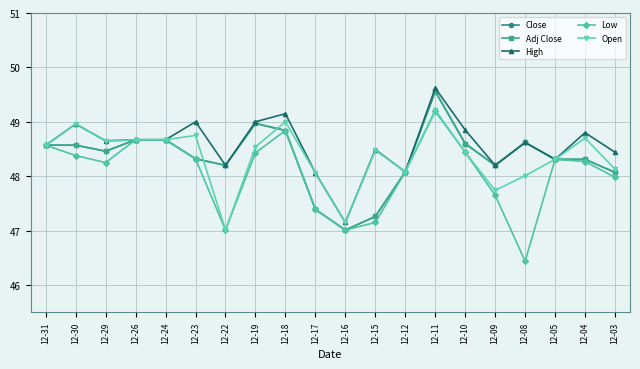

What is the difference between the highest and lowest values at 12-19?

0.6